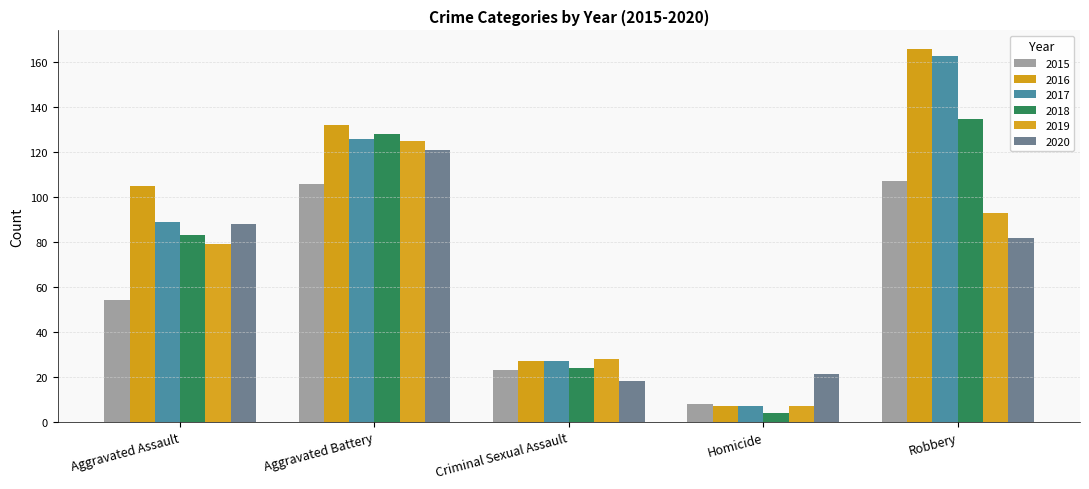

Which series has the widest spread of values?

2016